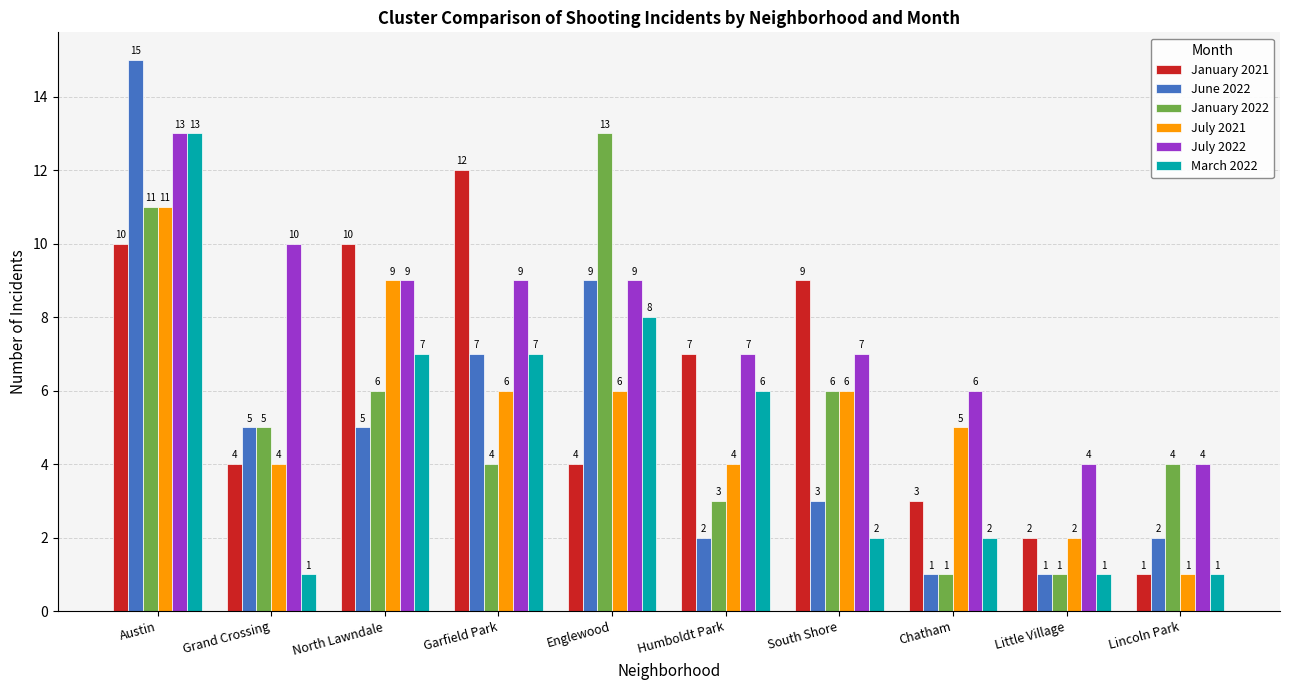

What is the minimum value shown in the chart?

1